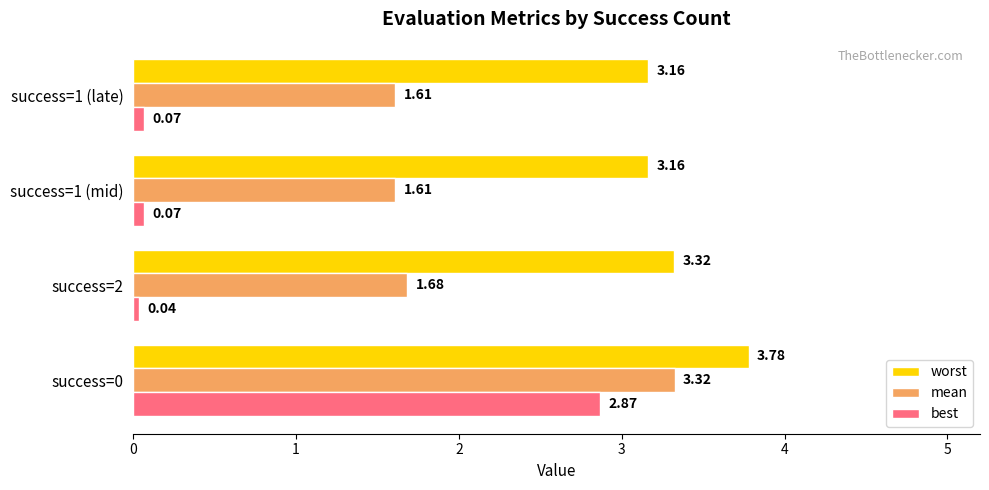

Which series has the largest range (max minus min)?

best